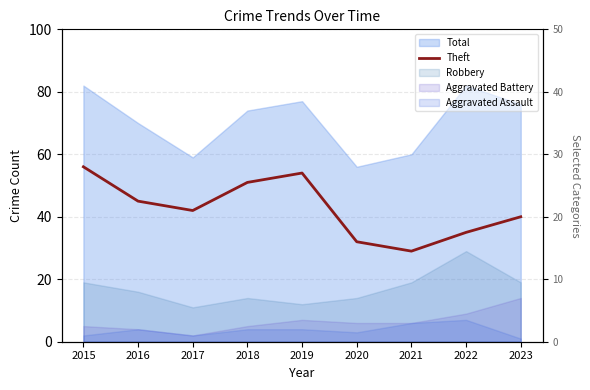

How many points are higher than both their immediate neighbors (excluding endpoints)?

1